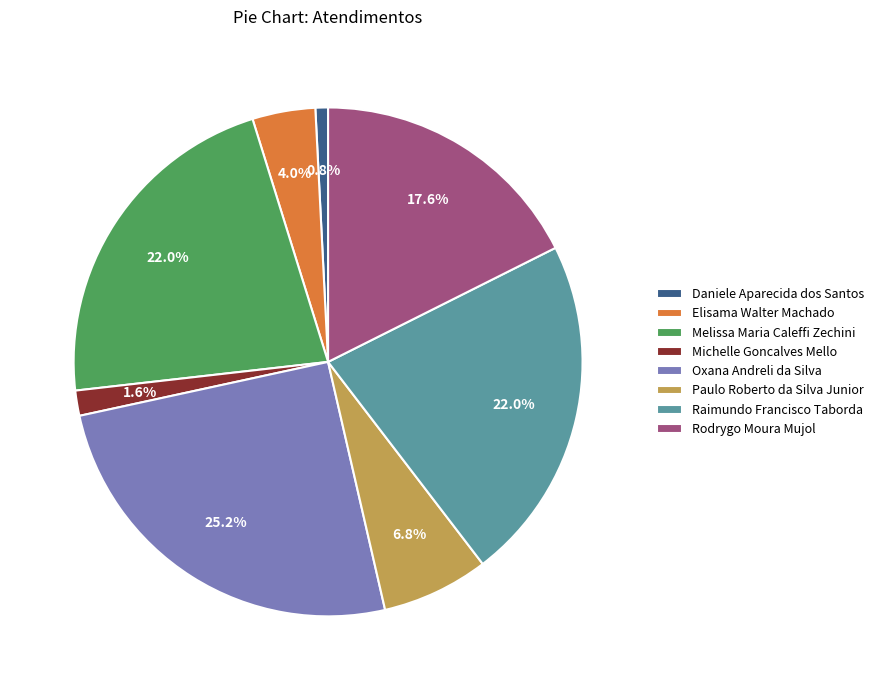

Count the number of slices in the pie.

8